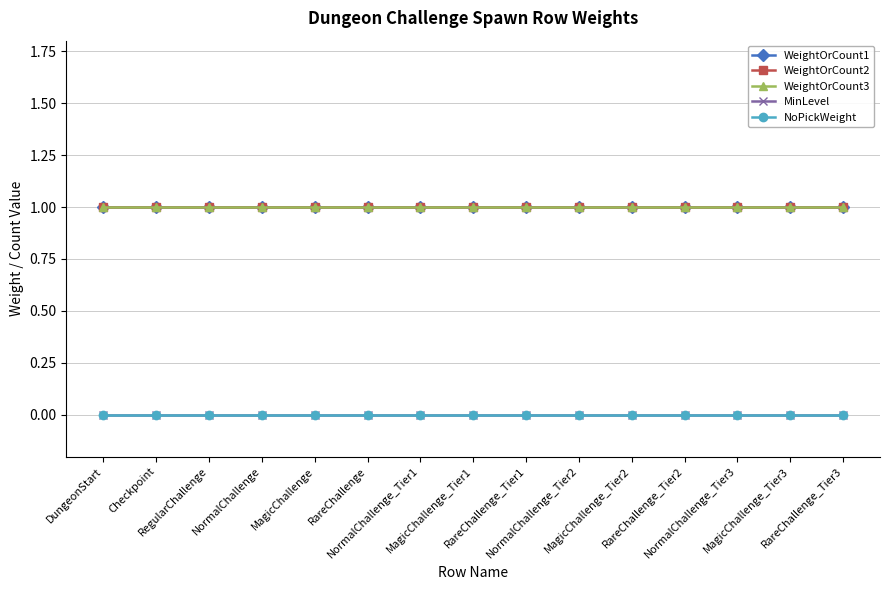

What is the label of the 10th point from the left?

NormalChallenge_Tier2